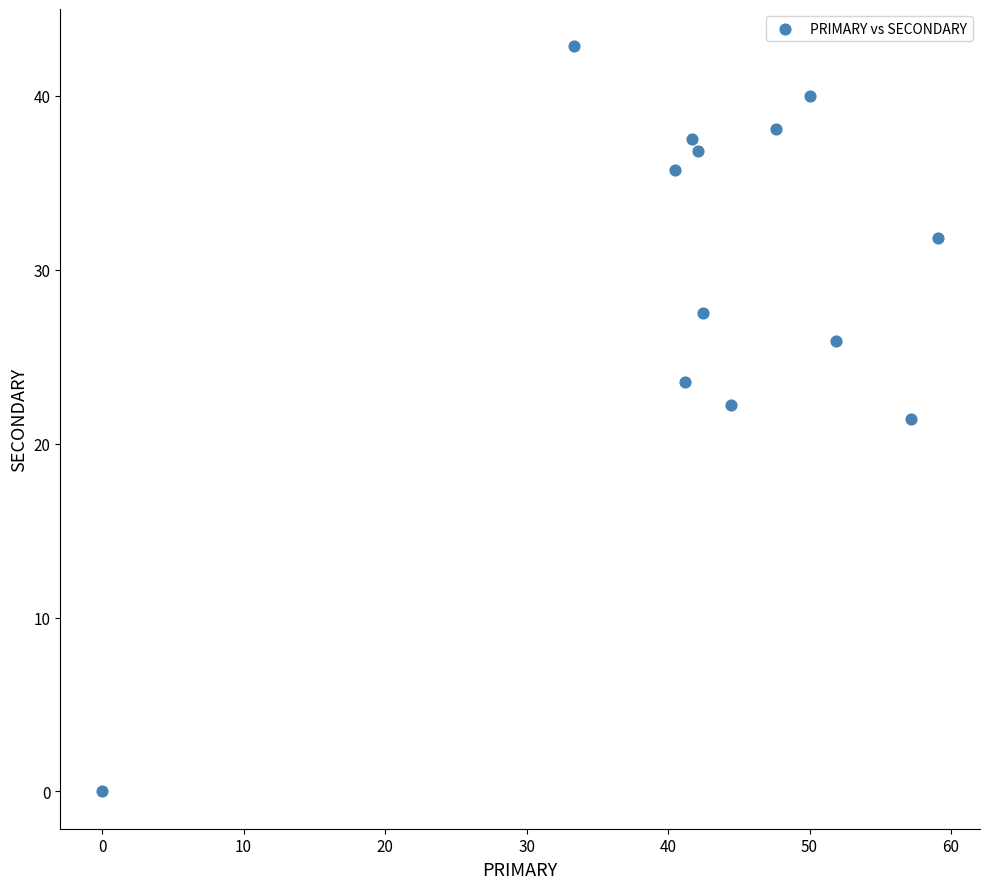

What is the range of Y values (max minus min)?

42.9